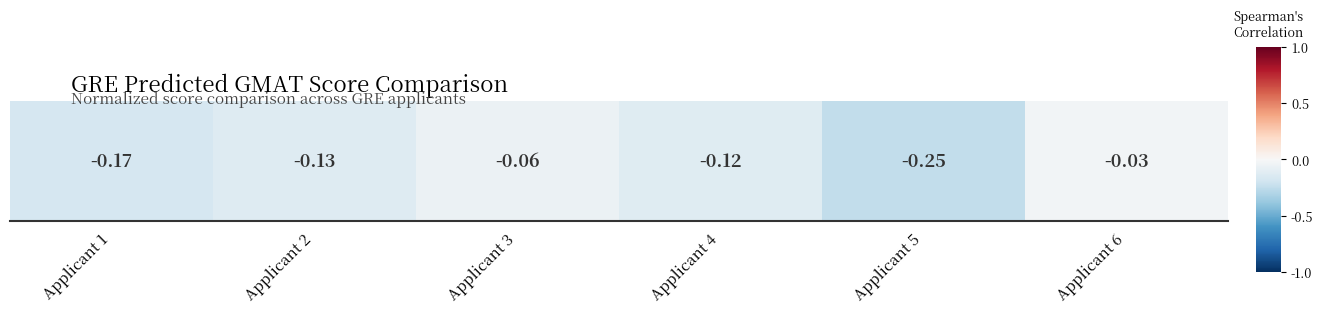

The chart shows a value of -0.0 at Applicant 4. True or false?

False